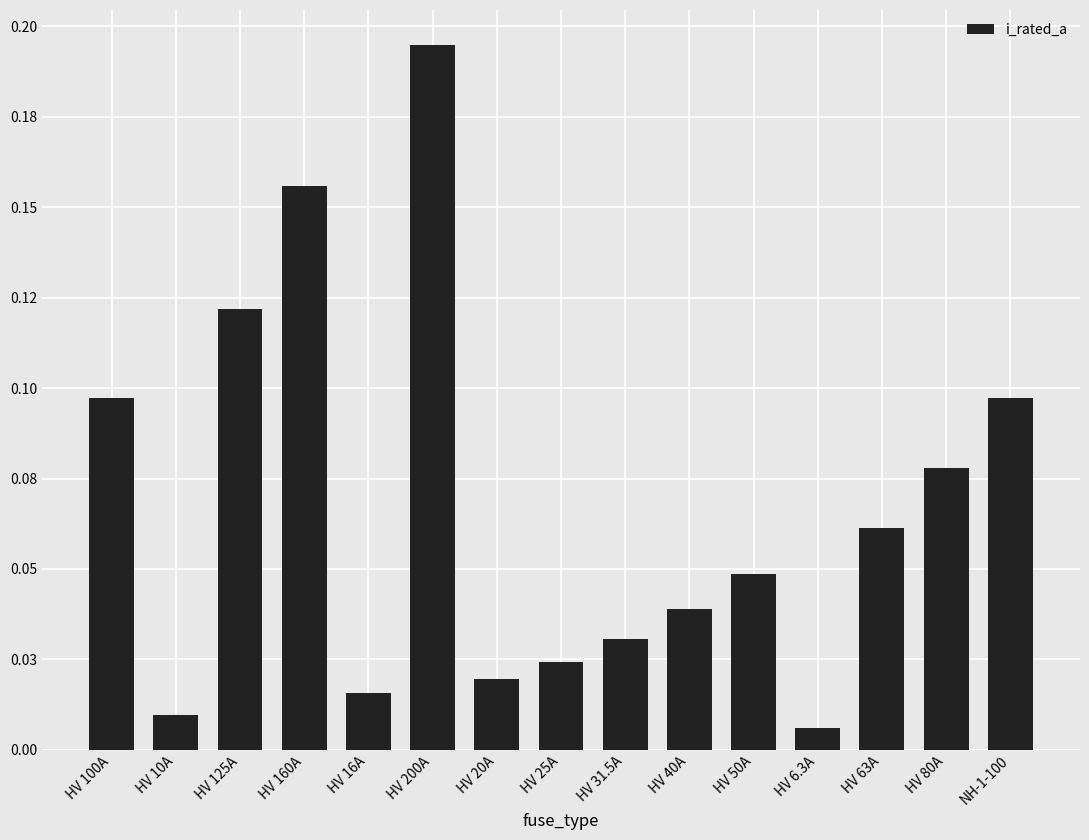

Are the bars horizontal?

No